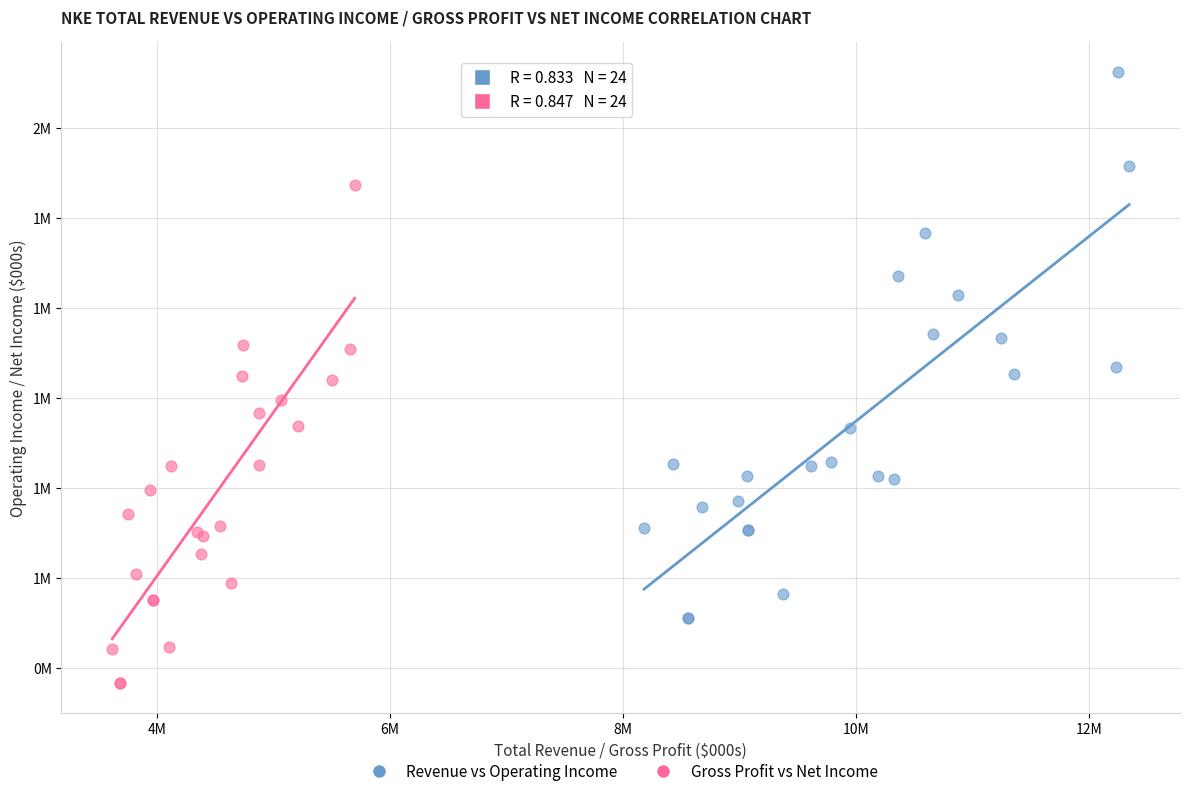

Which series has the largest Y range (max minus min)?

Revenue vs Operating Income